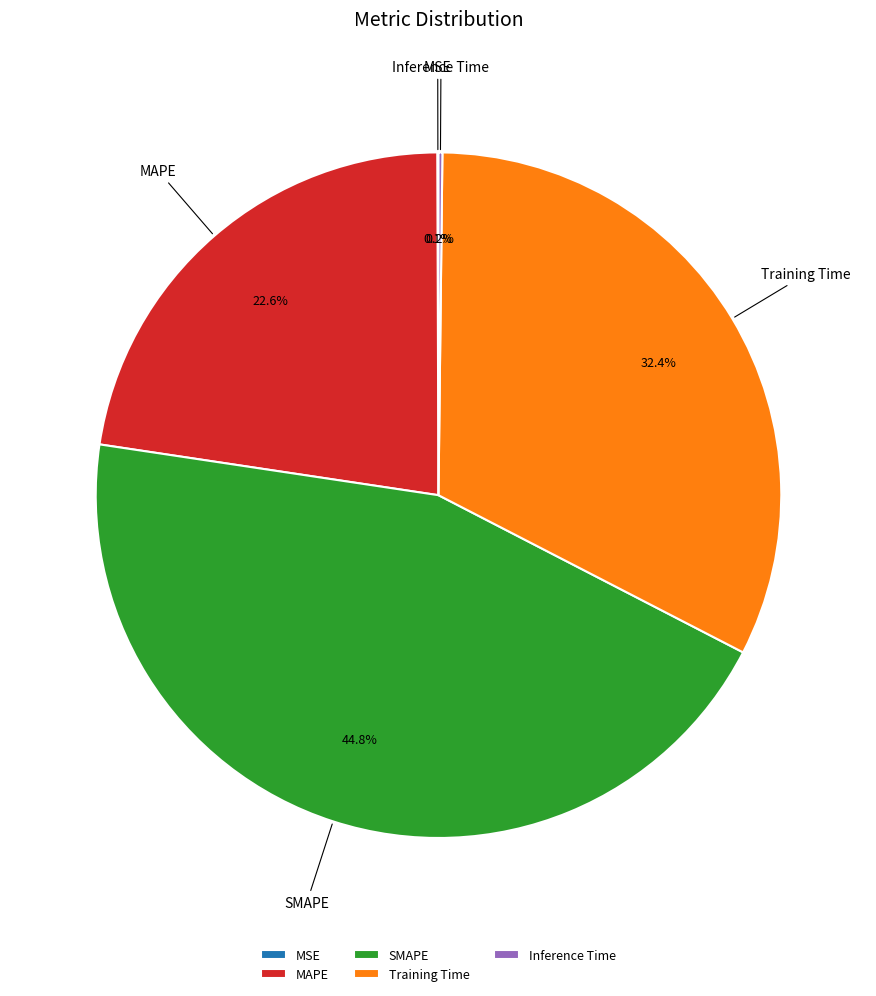

Does Training Time account for over 50% of the chart?

No